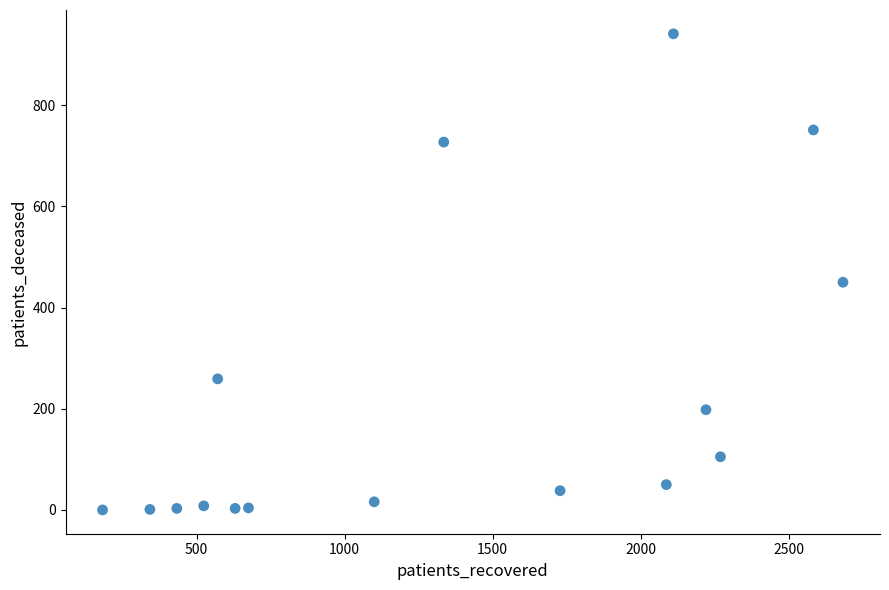

What Y value in the scatter plot is closest to 470?

450